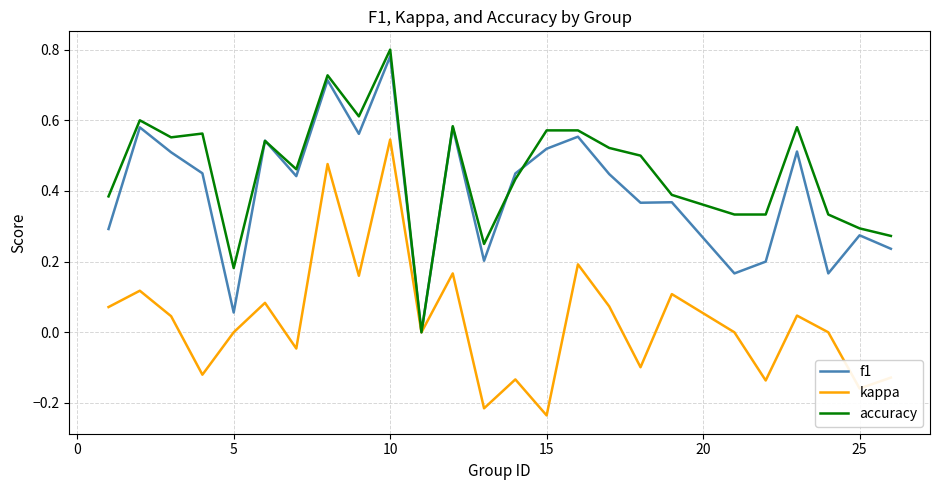

Which series has the largest total across all categories?

accuracy